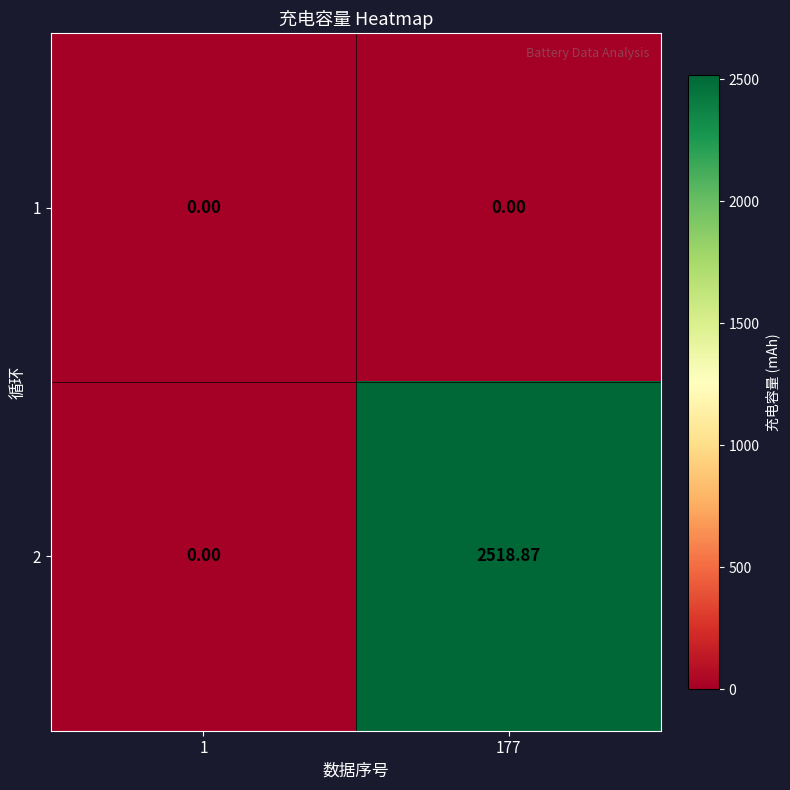

Is the value of 1 at 1 greater than the value of 2 at 177?

No